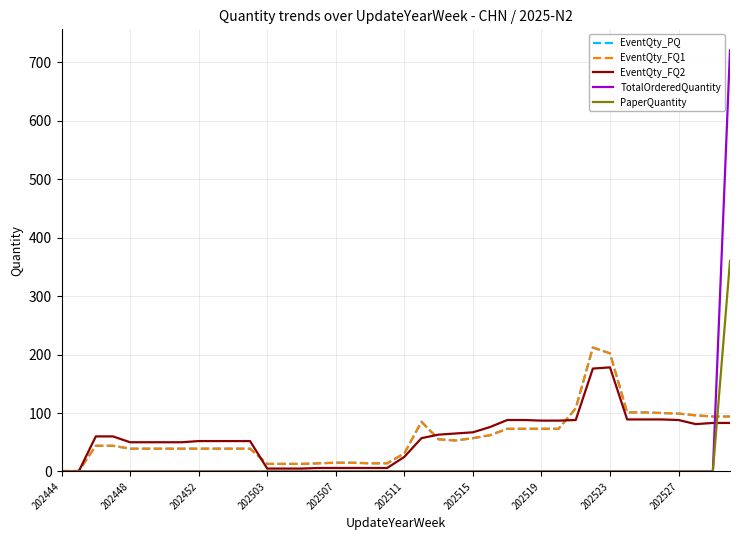

What is the maximum value shown in the chart?

720